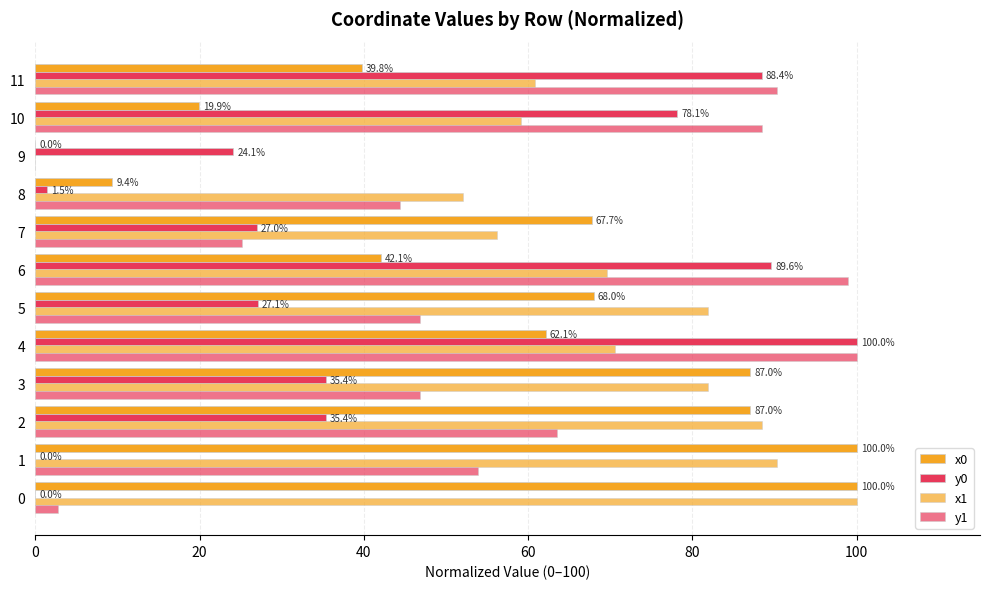

List the series in order of their peak value, lowest first.

x0, y0, x1, y1